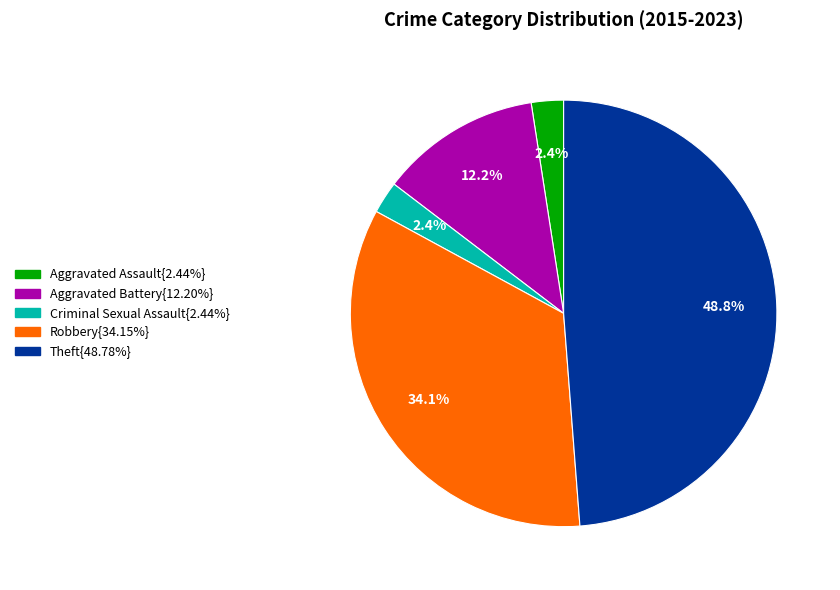

Is there any slice that represents more than half of the pie?

No